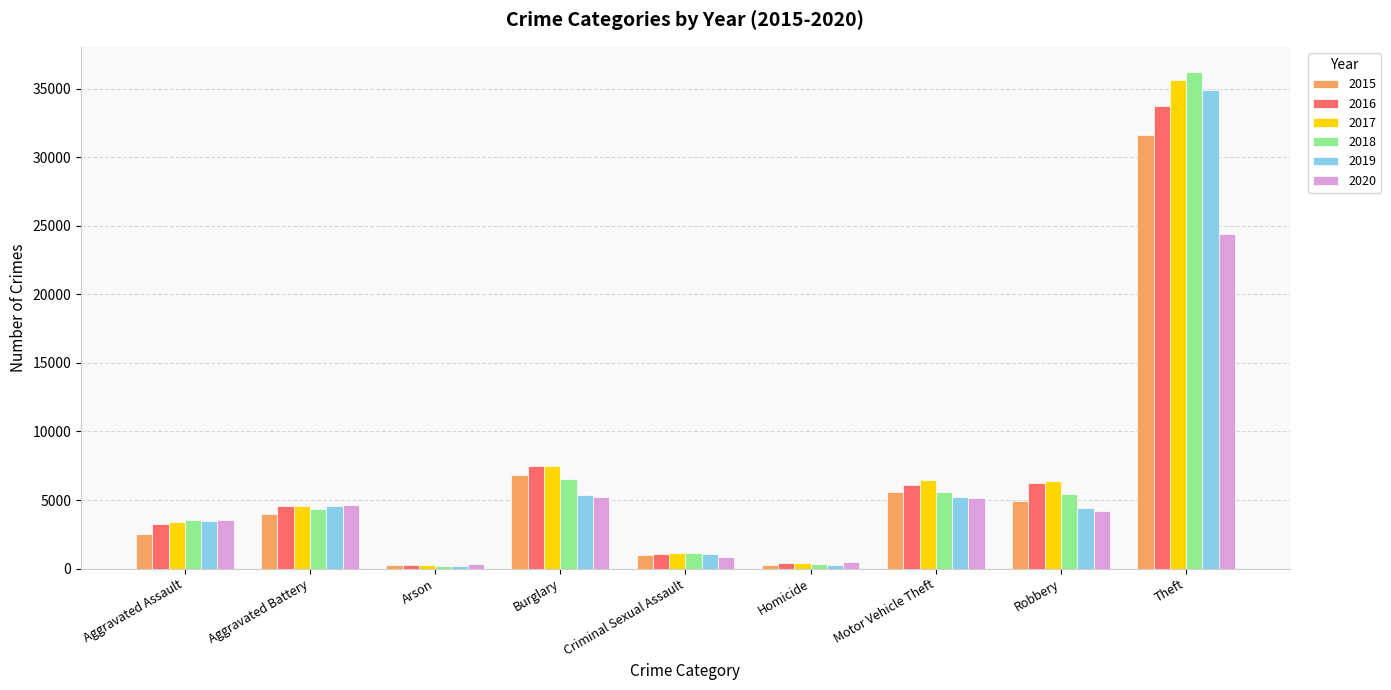

What is the highest value of the 2018 series?

36237